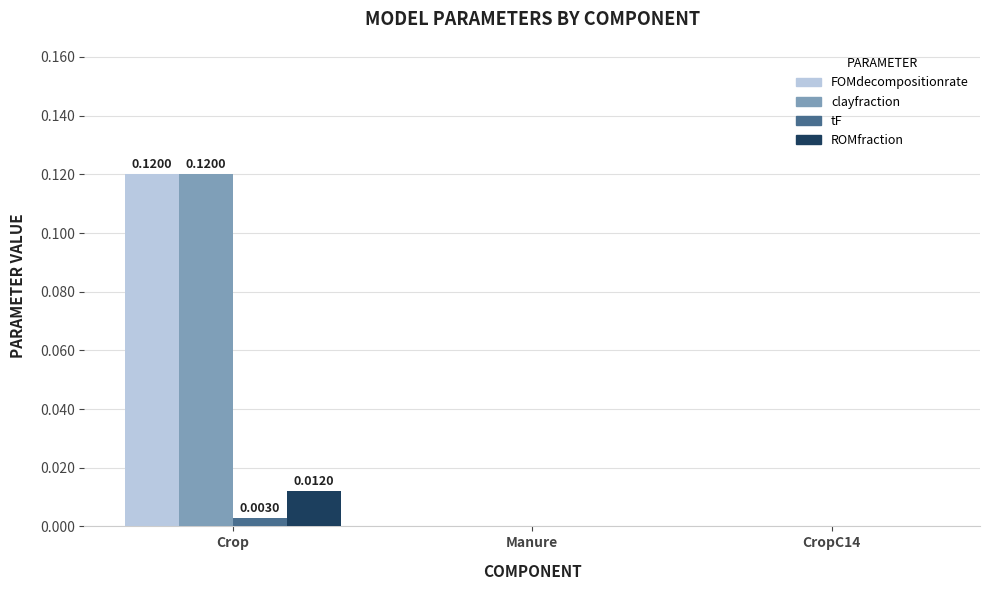

At which category is the sum across all series the highest?

Crop